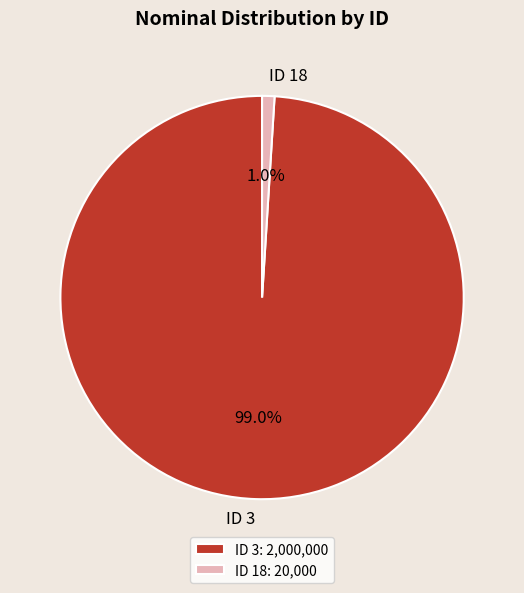

What percentage is the ID 18 slice, to the nearest percent?

1%